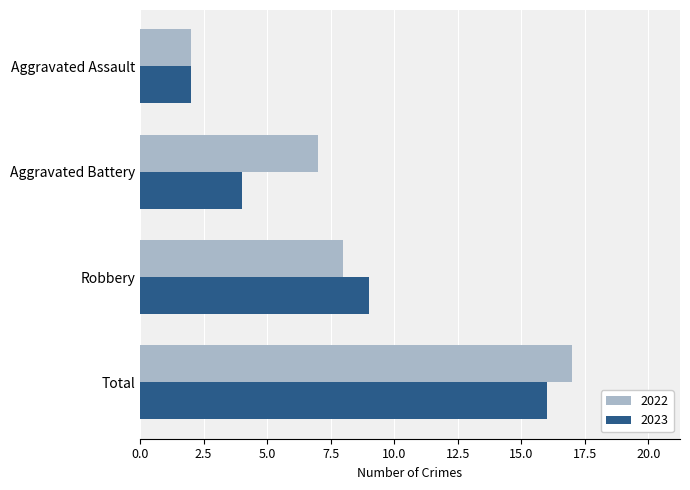

What value does the 2022 series have at Total?

17